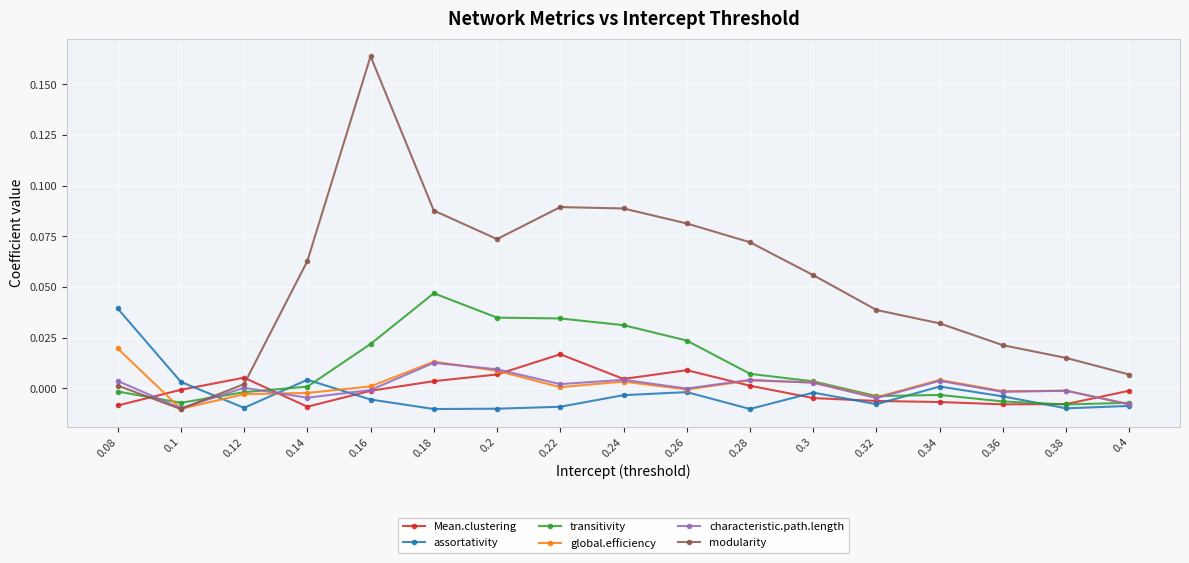

Which series has the largest total across all categories?

modularity